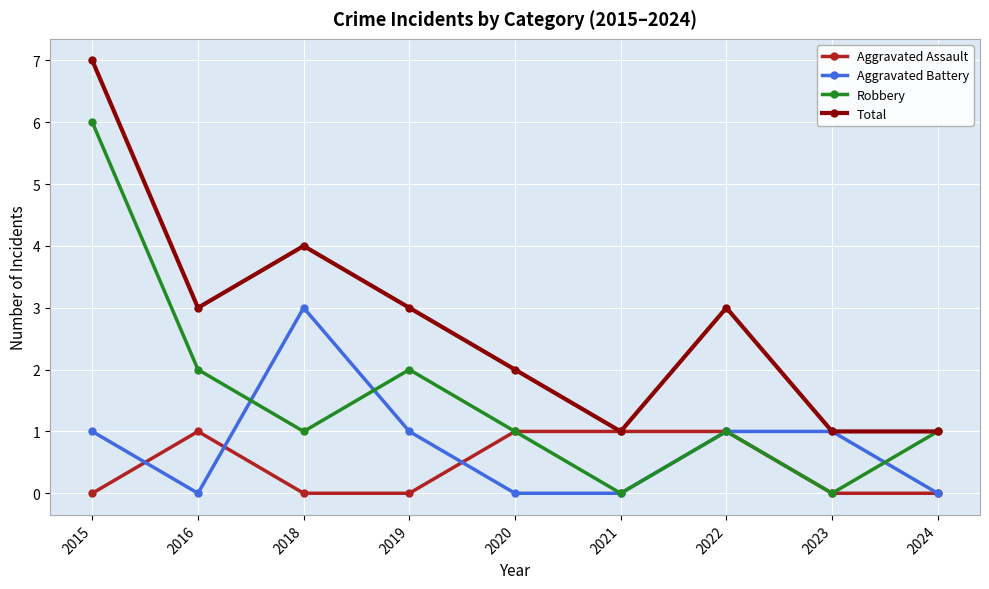

At which category is the sum across all series the highest?

2015